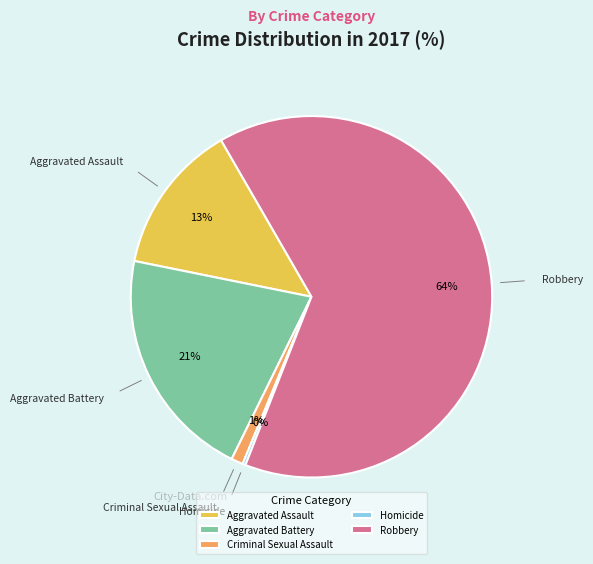

What is the ratio of the value at Aggravated Battery to the value at Robbery?

0.3